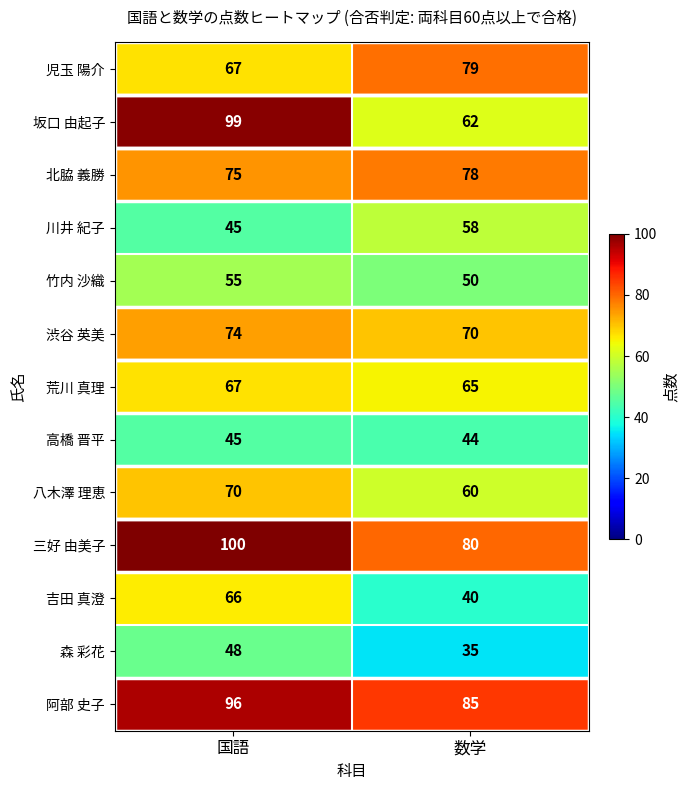

Which series has the largest total across all categories?

阿部 史子